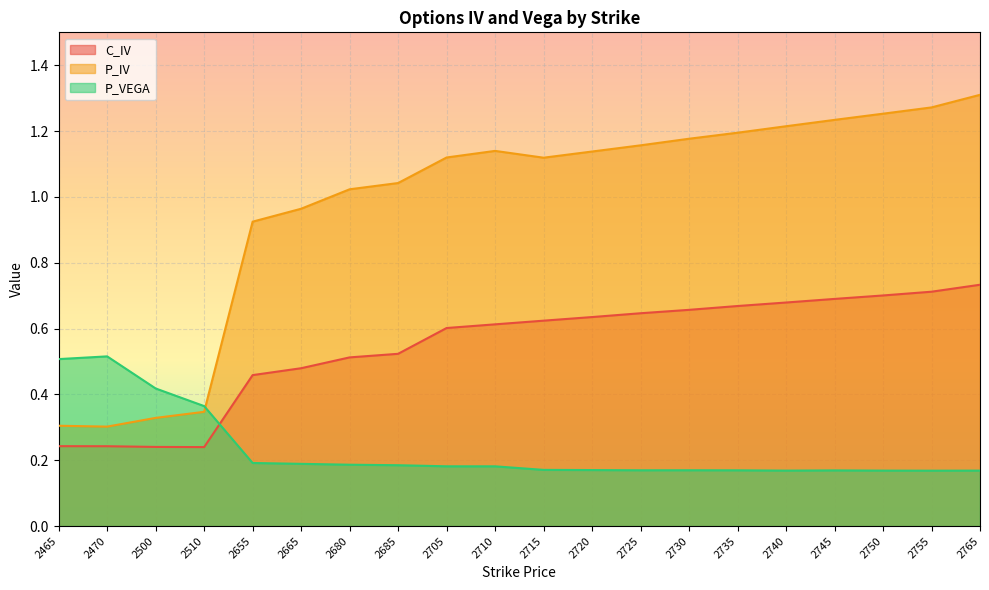

At which category is the sum across all series the highest?

2765